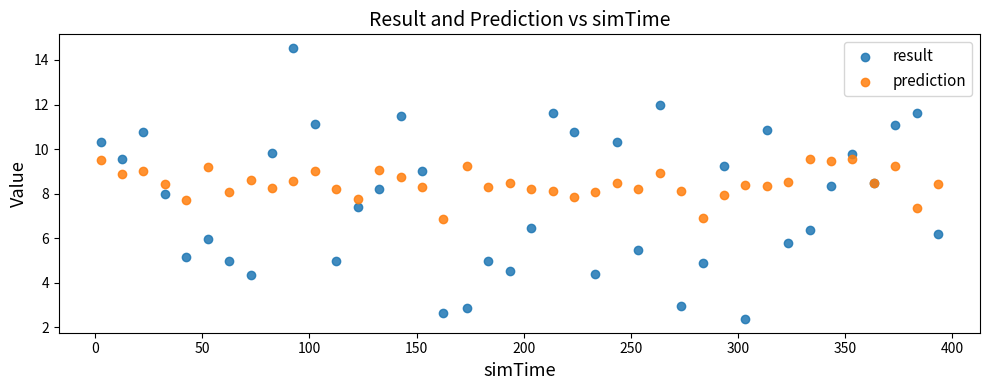

Which series reaches the minimum Y coordinate?

result